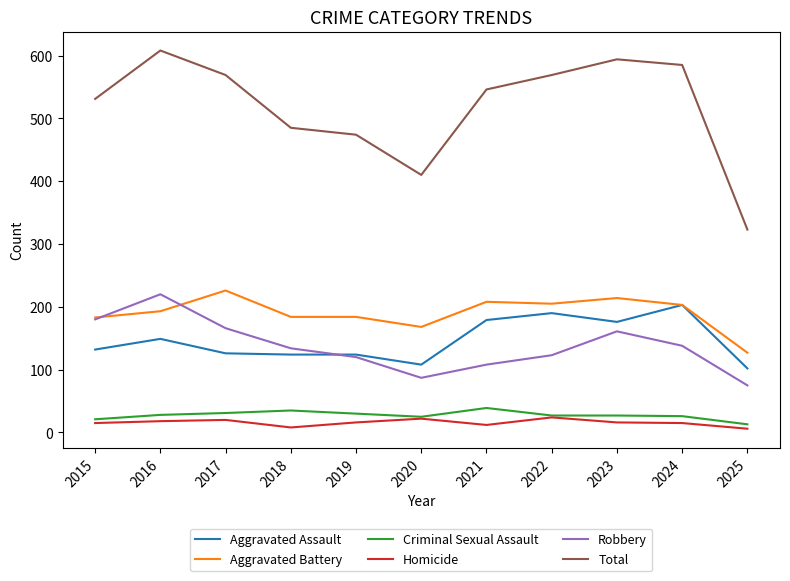

Which series has the largest range (max minus min)?

Total